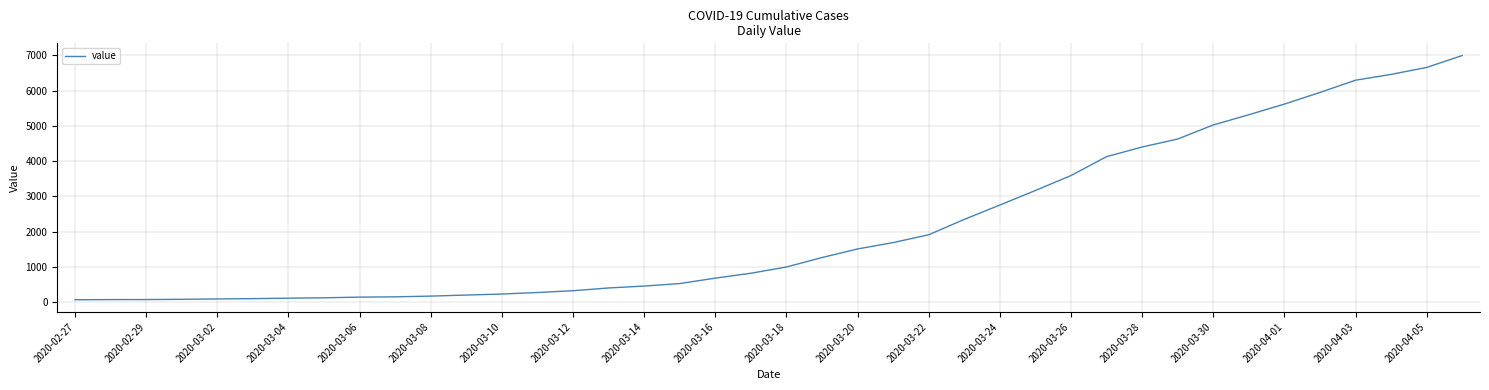

What is the greatest value displayed?

6995